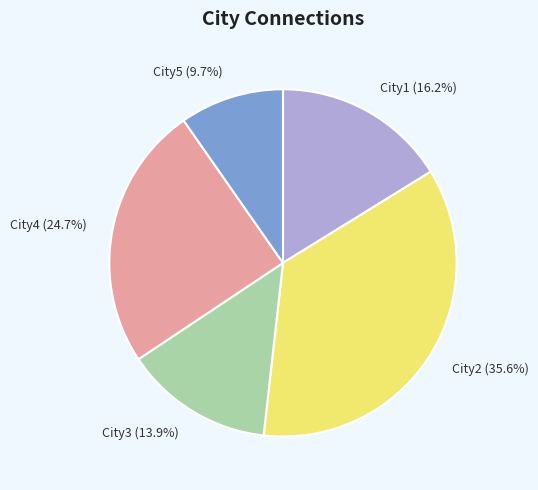

Is City3 the majority of the pie?

No